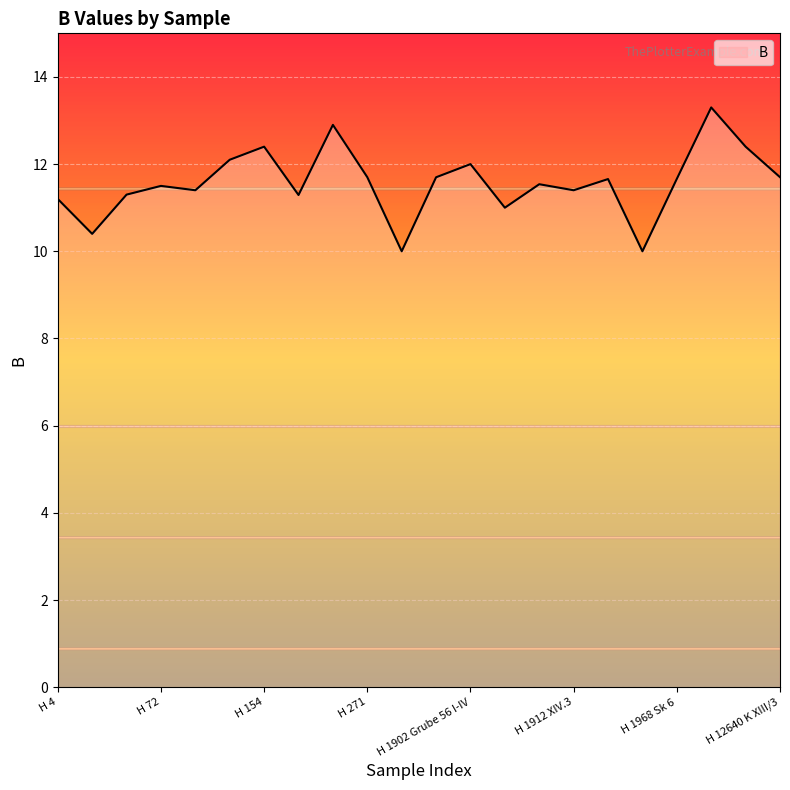

What is the greatest value displayed?

13.3